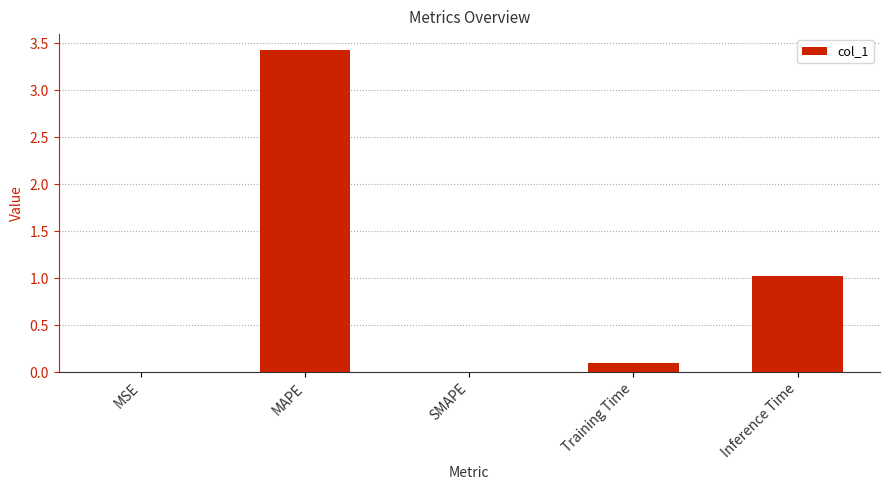

Between MAPE and MSE, which is larger?

MAPE